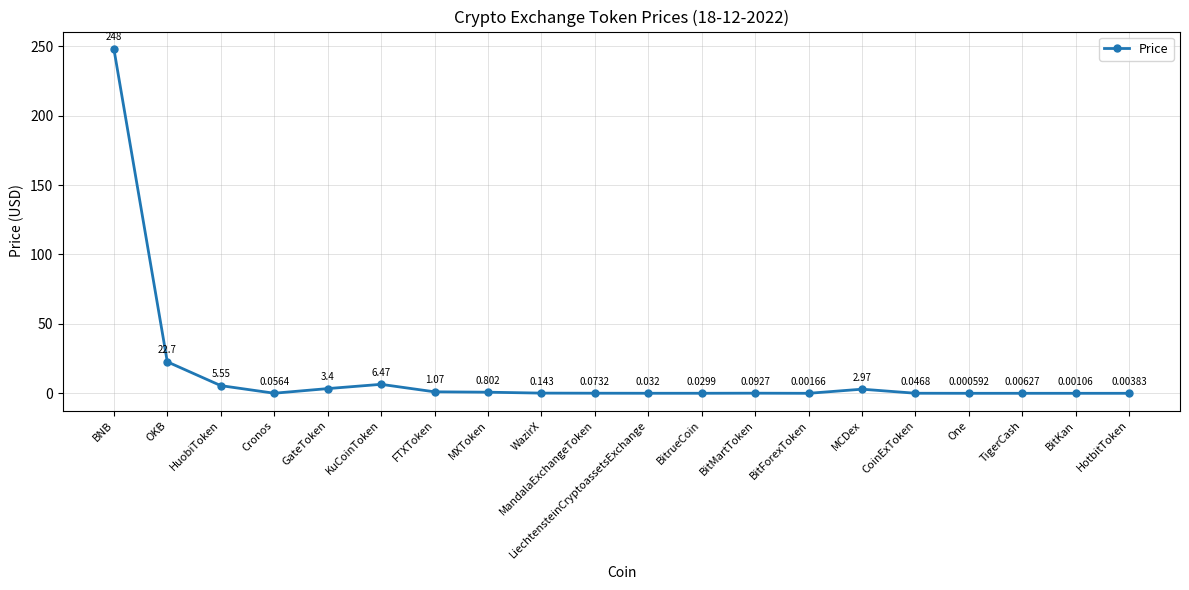

Which has a higher value, MCDex or BNB?

BNB